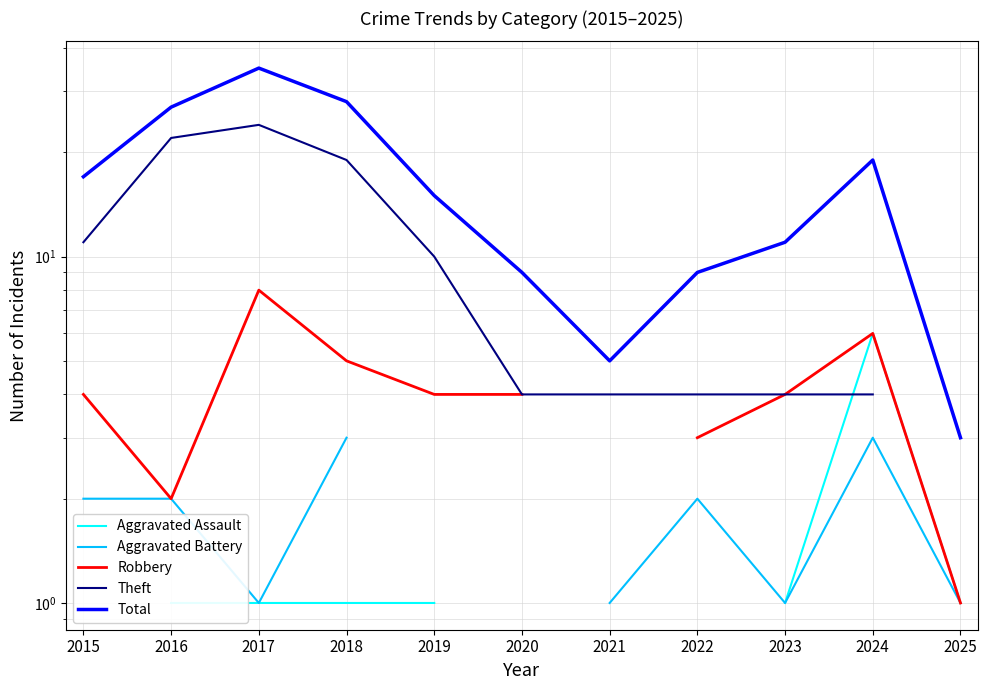

True or false: Robbery has a value of 4.0 at 2023.

True